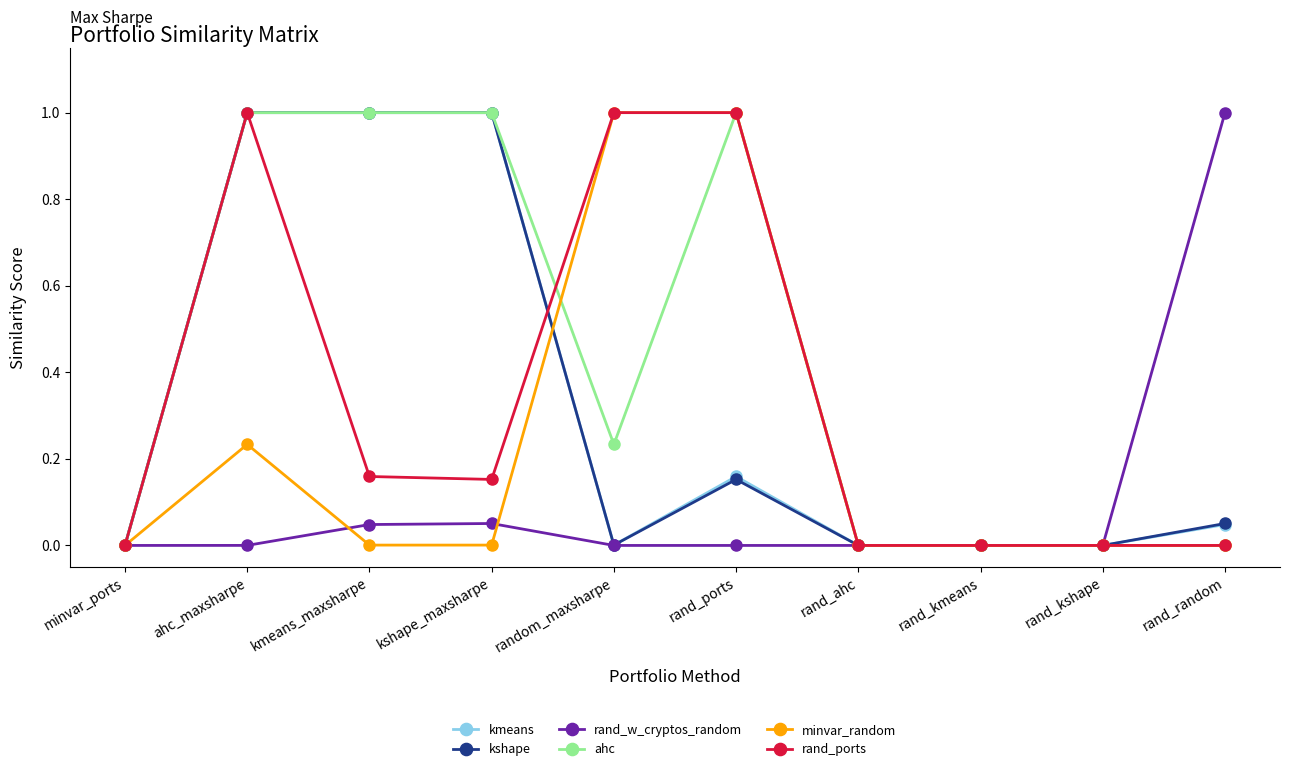

What is the average value of the ahc series?

0.4